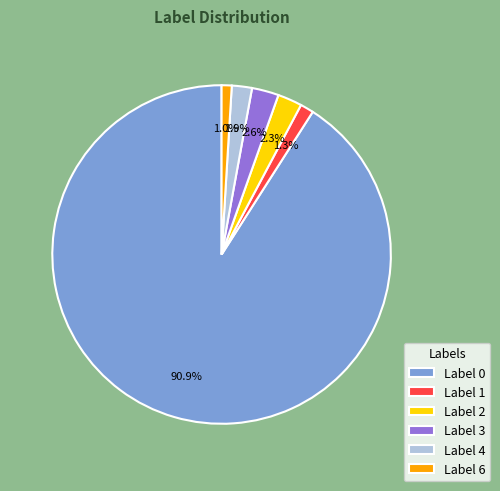

What is the total percentage of Label 2 and Label 1?

3.6%